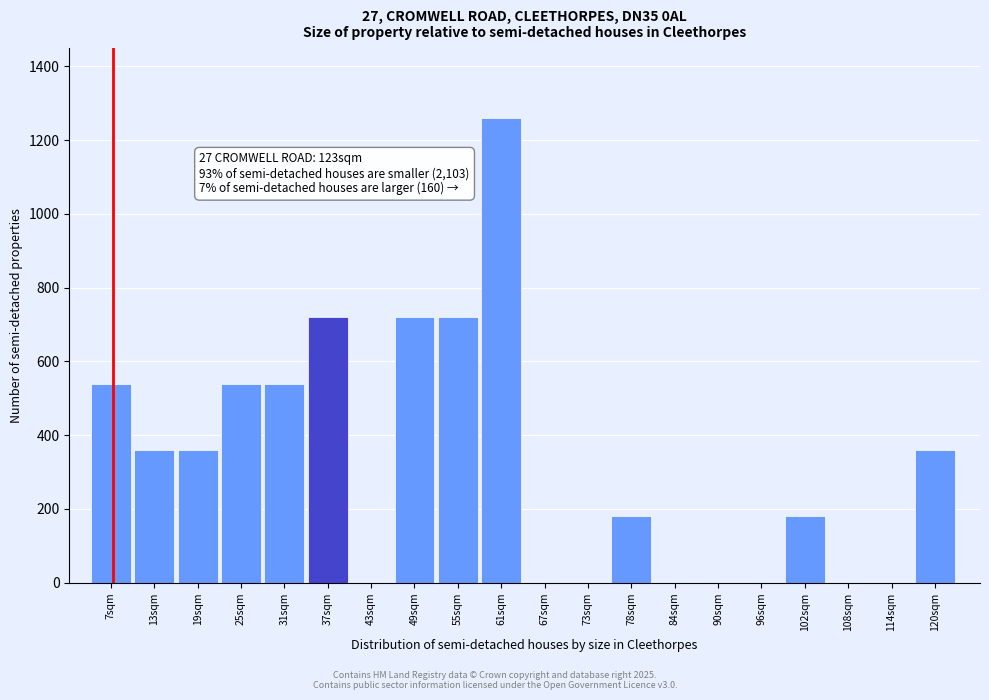

Reading right to left, transcribe all the data shown in this chart.

120sqm=360	114sqm=0	108sqm=0	102sqm=180	96sqm=0	90sqm=0	84sqm=0	78sqm=180	73sqm=0	67sqm=0	61sqm=1260	55sqm=720	49sqm=720	43sqm=0	37sqm=720	31sqm=540	25sqm=540	19sqm=360	13sqm=360	7sqm=540